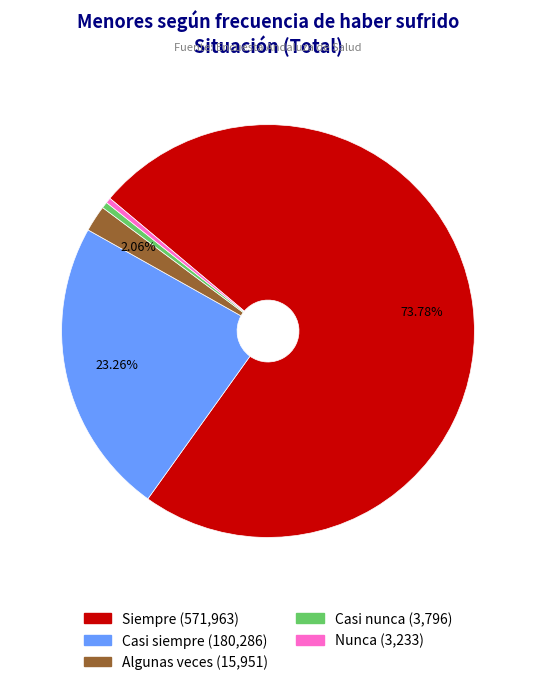

Count the number of slices in the pie.

5